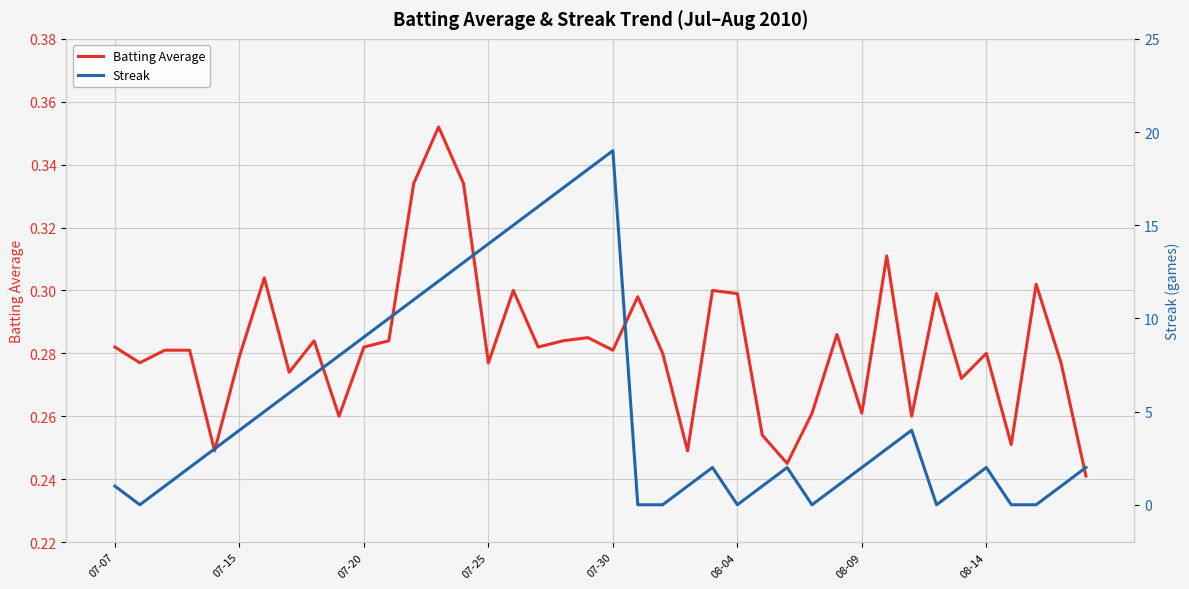

Which series has the largest range (max minus min)?

Streak